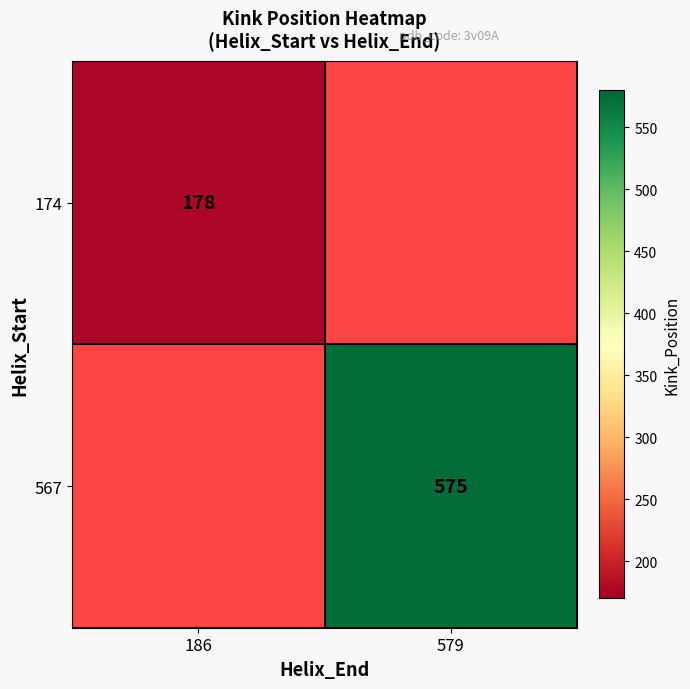

What is the smallest value displayed?

178.0